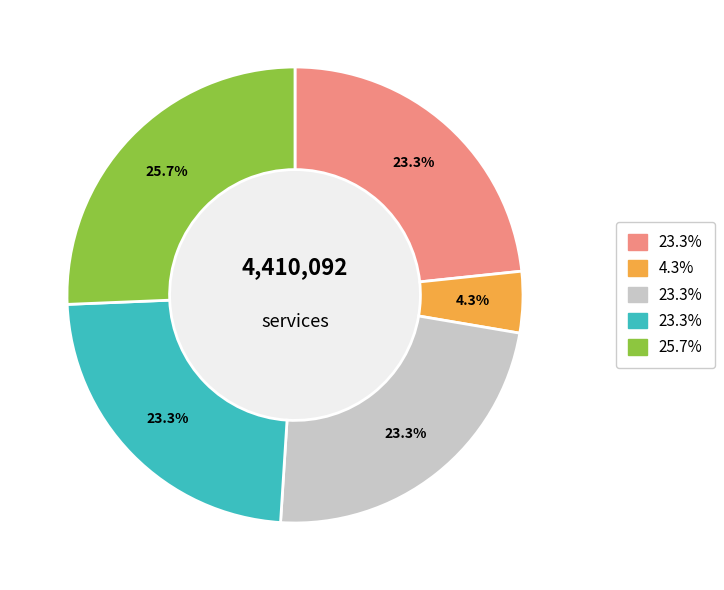

Does any single category account for the majority?

No